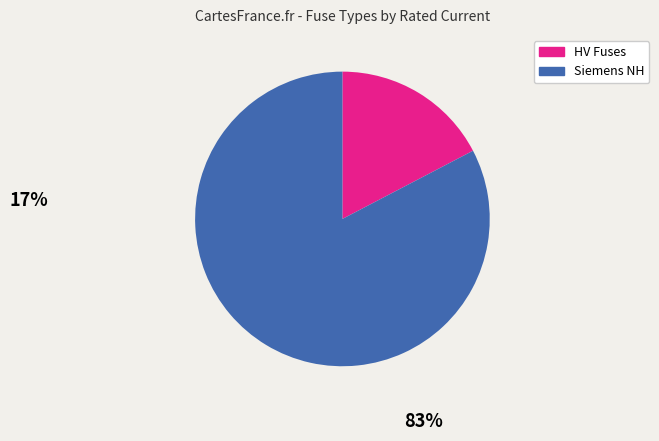

Is the sum of HV Fuses and Siemens NH greater than half?

Yes